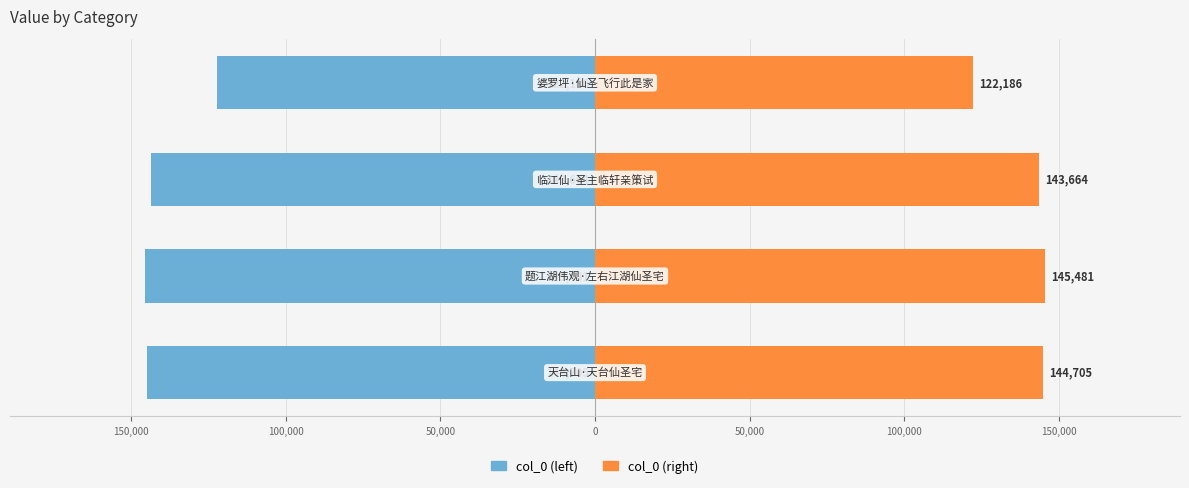

Reading left to right, list all the values displayed in this chart.

col_0 (left): -144705	-145481	-143664	-122186
col_0 (right): 144705	145481	143664	122186